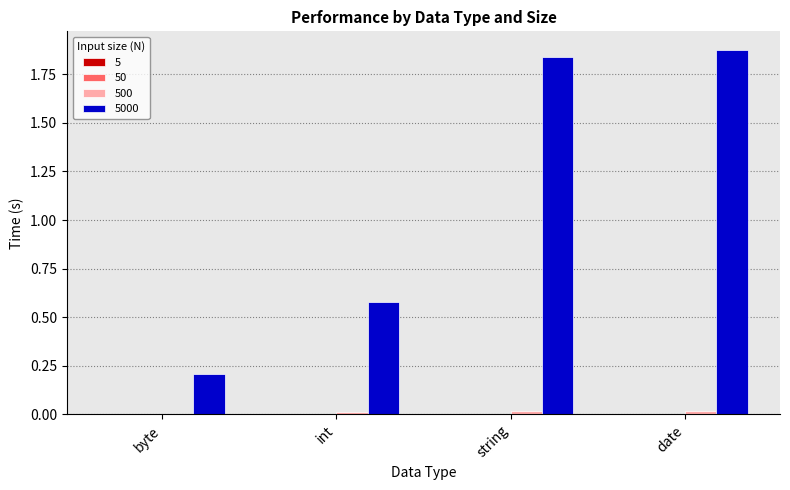

At which category does the chart reach its peak across all series?

date